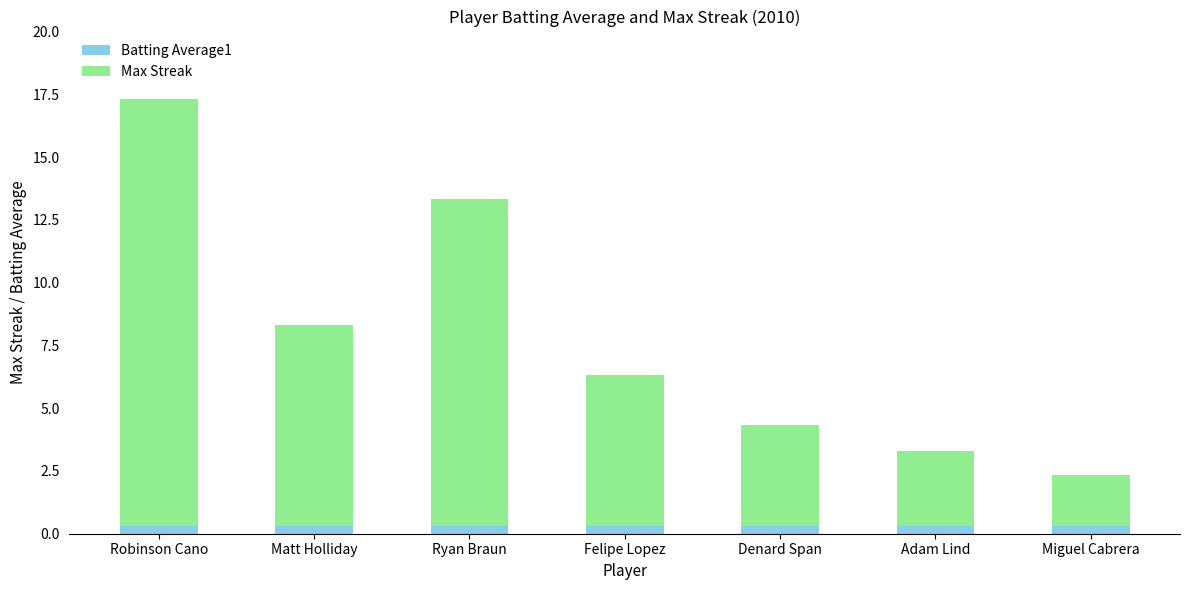

What is the average value of the Batting Average1 series?

0.3